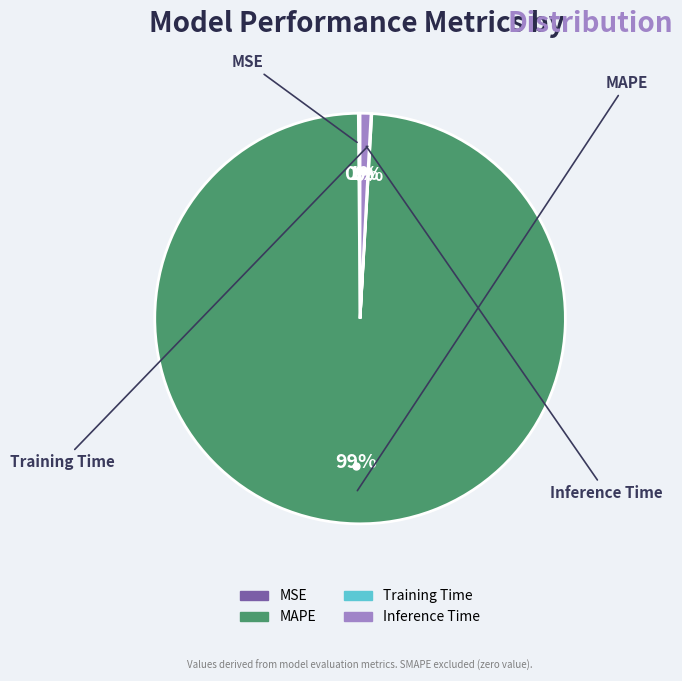

What is the largest slice in the pie chart?

MAPE